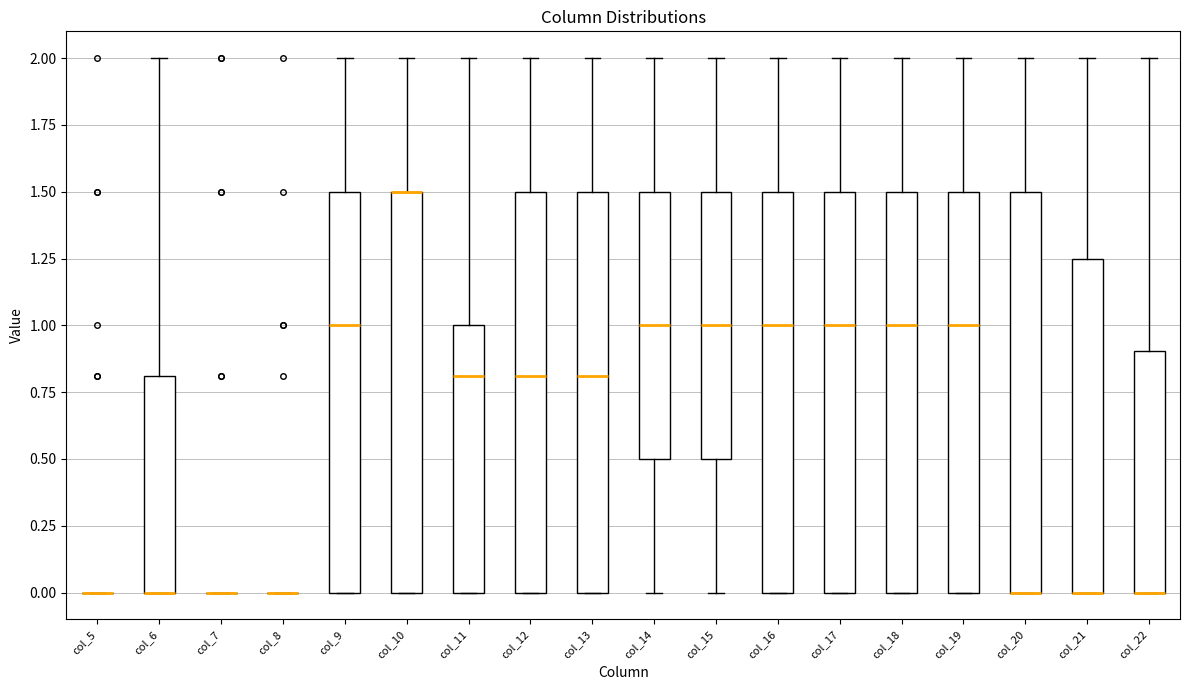

Reading left to right, transcribe this box plot: for each box, give where its median line is, the range the box spans, and where its two whiskers end, as read against the y-axis. The values are not printed on the chart, so give them approximately, as read against the axis.

col_5: box collapsed to a line at 0.00, whiskers 0.00 to 0.00
col_6: median 0.00 (drawn on the box's lower edge), box 0.00 to 0.80, whiskers 0.00 to 2.00
col_7: box collapsed to a line at 0.00, whiskers 0.00 to 0.00
col_8: box collapsed to a line at 0.00, whiskers 0.00 to 0.00
col_9: median 1.00, box 0.00 to 1.50, whiskers 0.00 to 2.00
col_10: median 1.50 (drawn on the box's upper edge), box 0.00 to 1.50, whiskers 0.00 to 2.00
col_11: median 0.80, box 0.00 to 1.00, whiskers 0.00 to 2.00
col_12: median 0.80, box 0.00 to 1.50, whiskers 0.00 to 2.00
col_13: median 0.80, box 0.00 to 1.50, whiskers 0.00 to 2.00
col_14: median 1.00, box 0.50 to 1.50, whiskers 0.00 to 2.00
col_15: median 1.00, box 0.50 to 1.50, whiskers 0.00 to 2.00
col_16: median 1.00, box 0.00 to 1.50, whiskers 0.00 to 2.00
col_17: median 1.00, box 0.00 to 1.50, whiskers 0.00 to 2.00
col_18: median 1.00, box 0.00 to 1.50, whiskers 0.00 to 2.00
col_19: median 1.00, box 0.00 to 1.50, whiskers 0.00 to 2.00
col_20: median 0.00 (drawn on the box's lower edge), box 0.00 to 1.50, whiskers 0.00 to 2.00
col_21: median 0.00 (drawn on the box's lower edge), box 0.00 to 1.25, whiskers 0.00 to 2.00
col_22: median 0.00 (drawn on the box's lower edge), box 0.00 to 0.90, whiskers 0.00 to 2.00